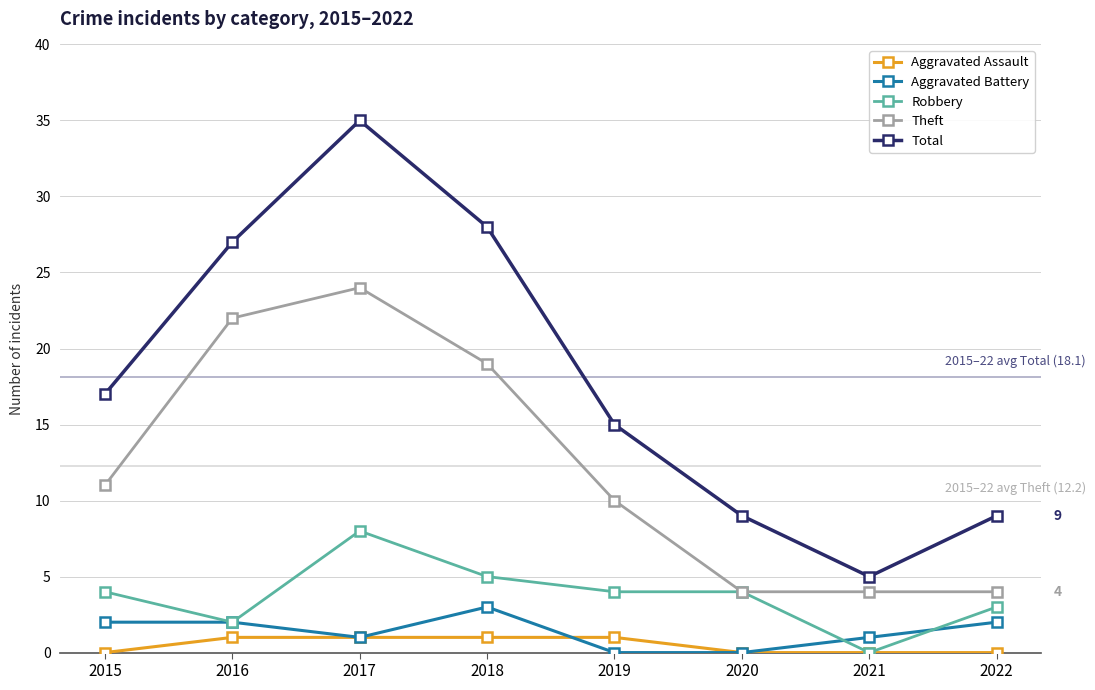

True or false: Theft and Aggravated Assault cross at least once.

False